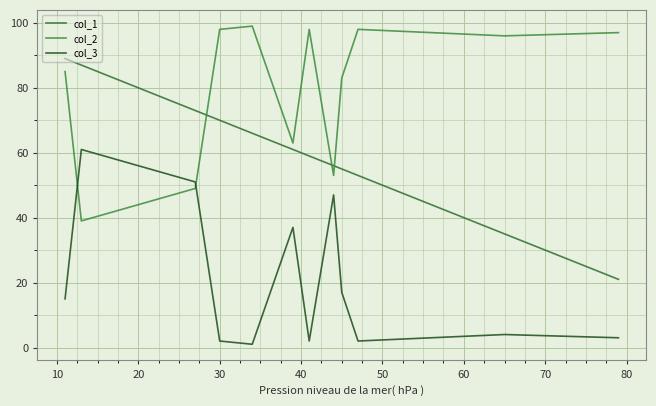

Does the chart have visible grid lines?

Yes